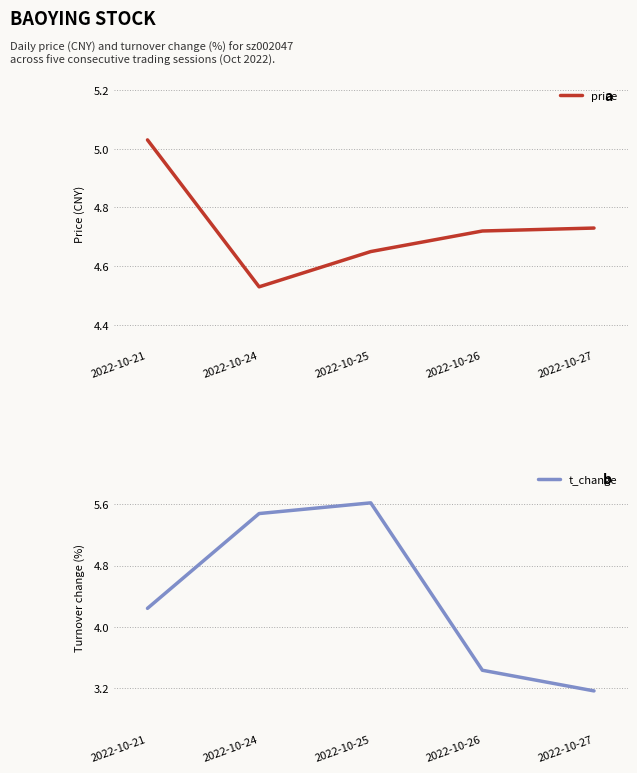

Between 2022-10-21 and 2022-10-24, which series saw the biggest shift?

t_change